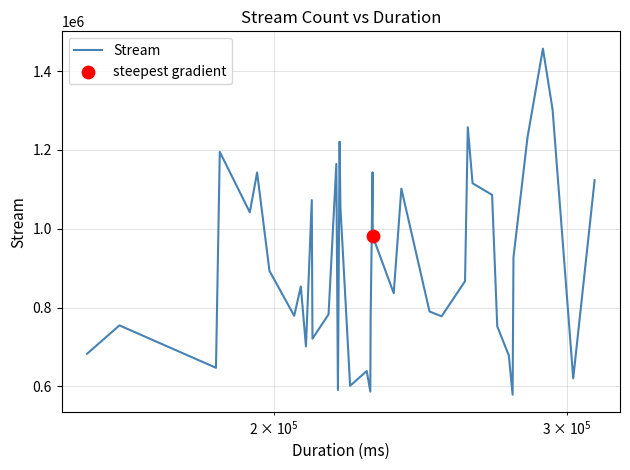

What is the difference between the maximum and minimum values?

878858.8